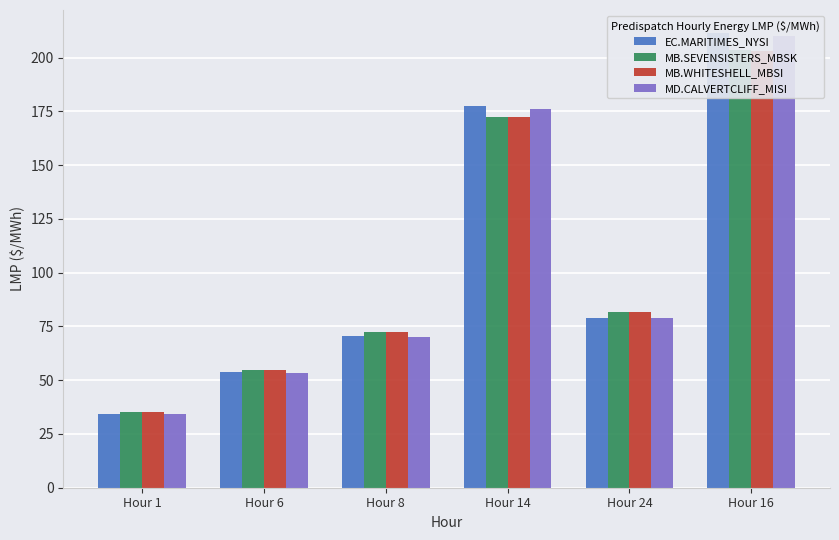

What is the difference between the maximum and minimum values in the EC.MARITIMES_NYSI series?

177.3